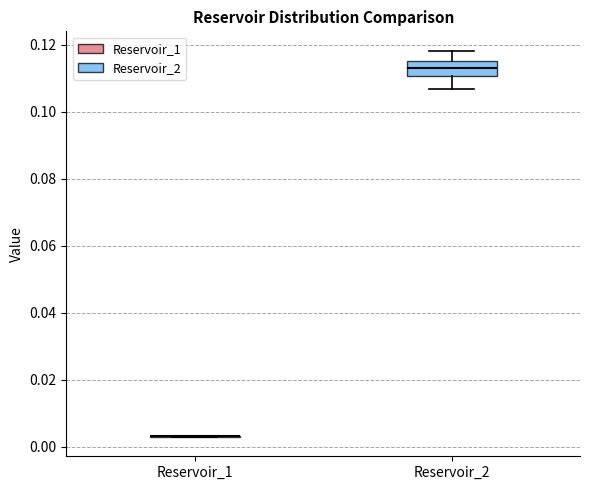

Reading left to right, transcribe this box plot: for each box, give where its median line is, the range the box spans, and where its two whiskers end, as read against the y-axis. The values are not printed on the chart, so give them approximately, as read against the axis.

Reservoir_1: box collapsed to a line at 0.004, whiskers 0.002 to 0.004
Reservoir_2: median 0.114, box 0.110 to 0.116, whiskers 0.106 to 0.118